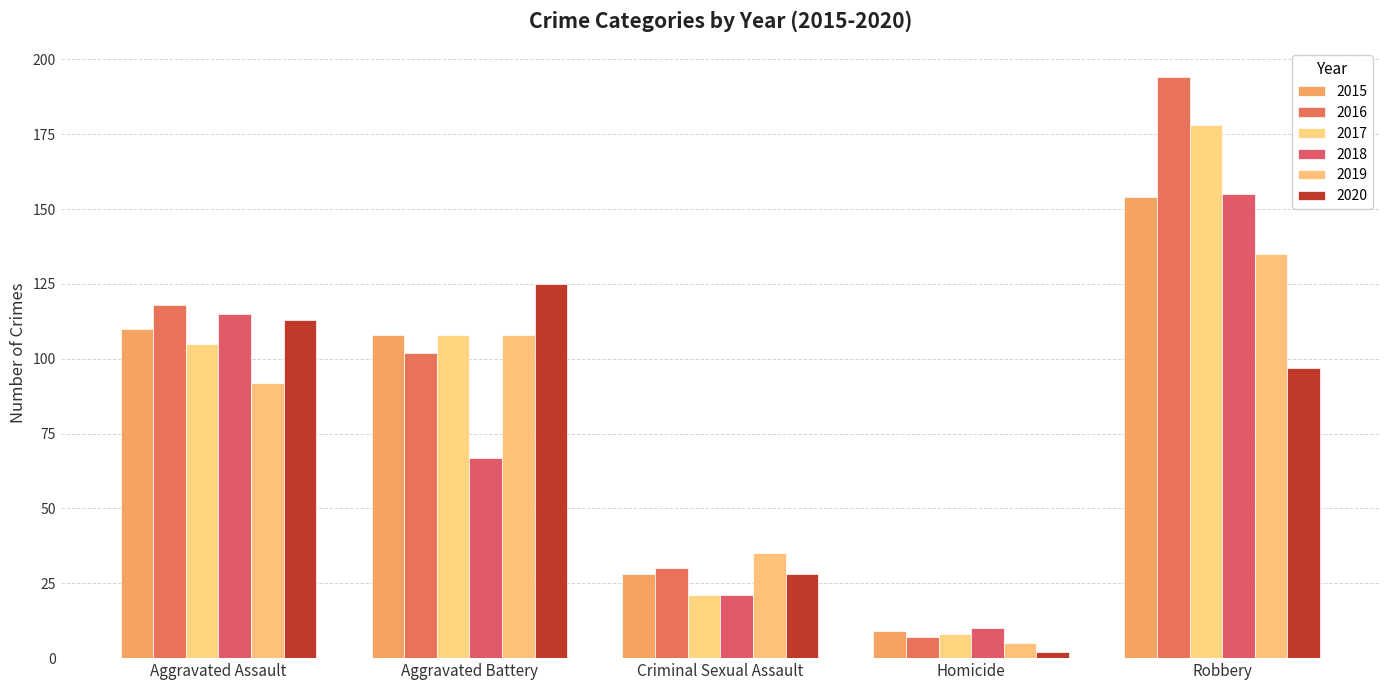

Which series has the largest range (max minus min)?

2016